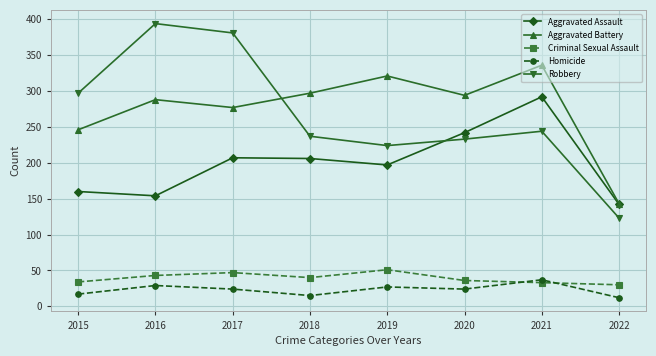

Between which two adjacent categories do Aggravated Assault and Robbery first intersect?

2019 and 2020